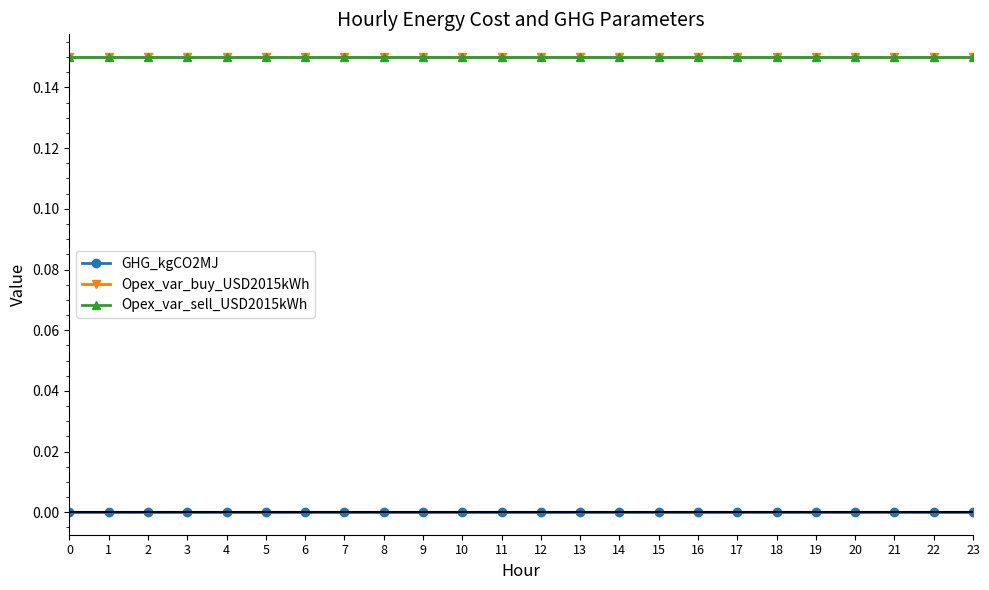

Is this an area chart (filled region under the line)?

No